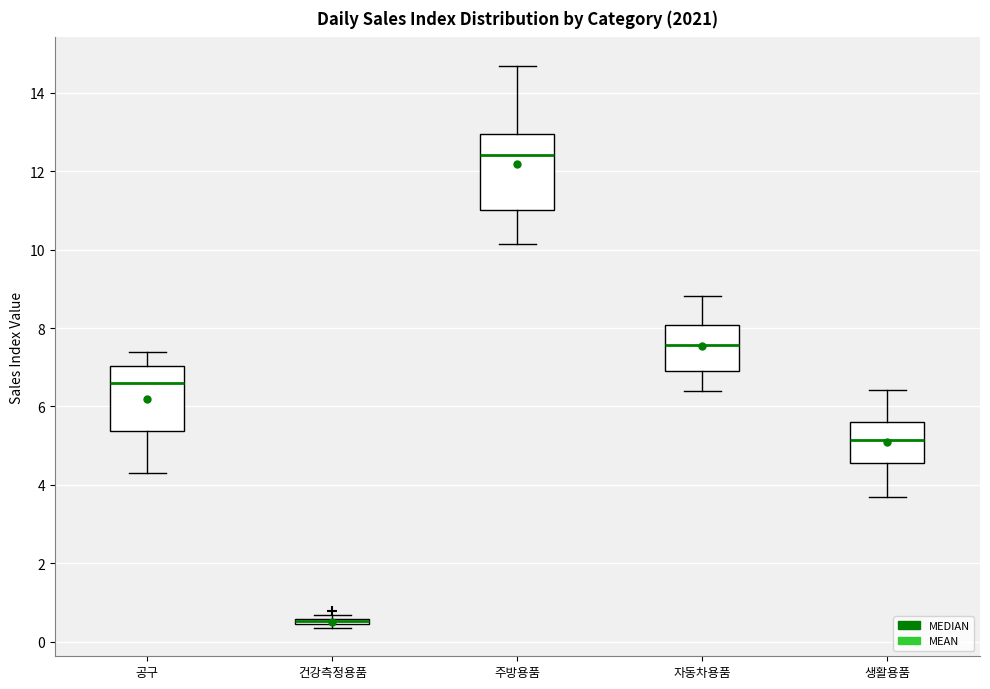

Where is the lower edge of the box for 건강측정용품 on the y-axis? The values are not printed on the chart, so give them approximately, as read against the axis.

0.4